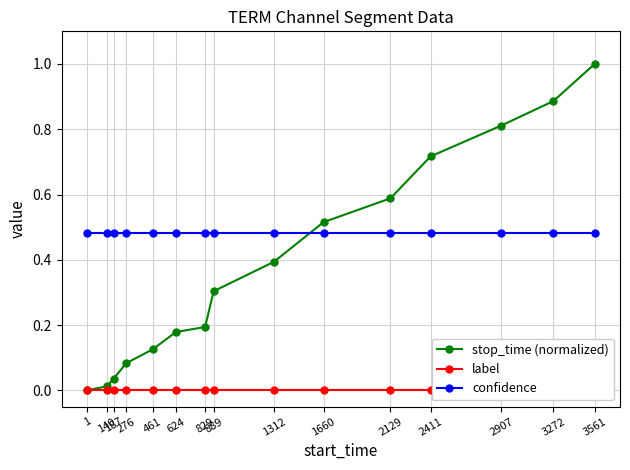

What are all the series names shown in the legend?

stop_time (normalized), label, confidence